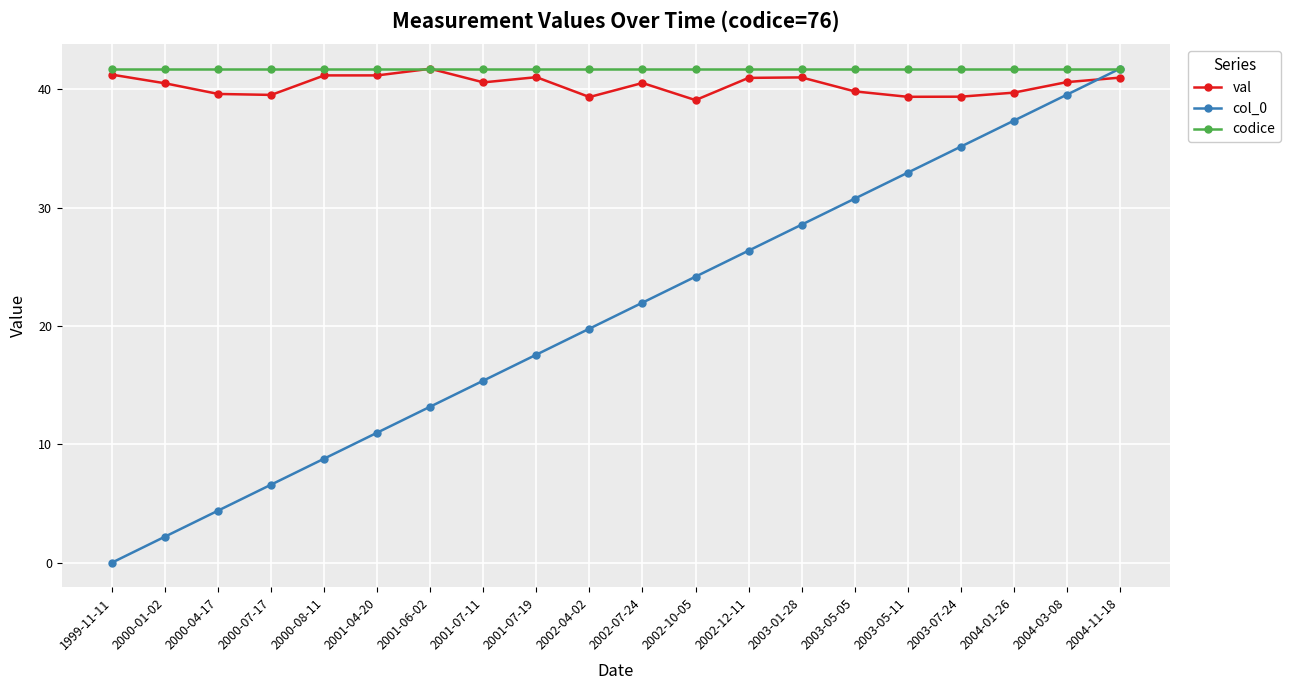

What are all the series names shown in the legend?

val, col_0, codice